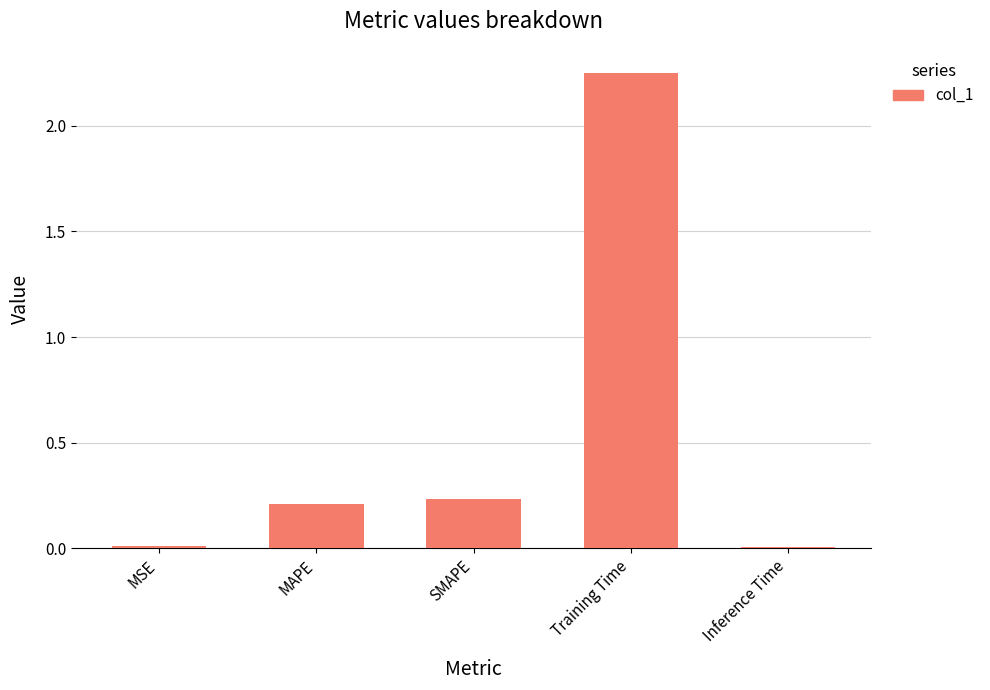

Which label corresponds to the largest value in the chart?

Training Time